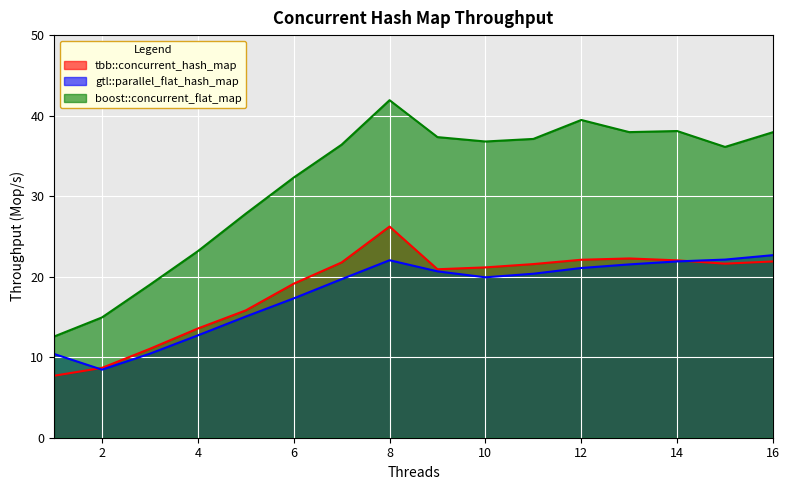

Where is the first local maximum for boost::concurrent_flat_map?

8